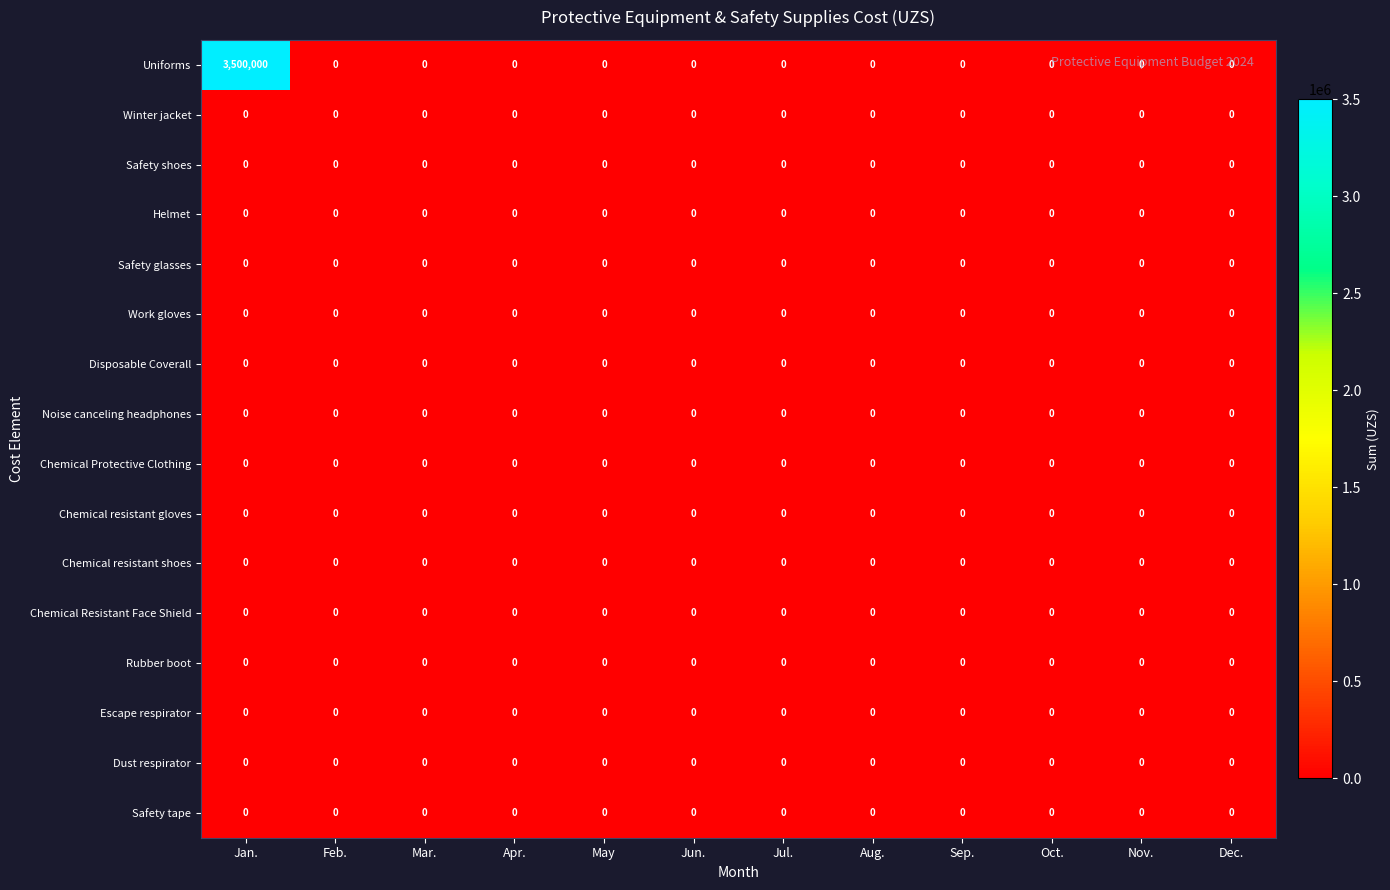

At which category is the sum across all series the highest?

Jan.